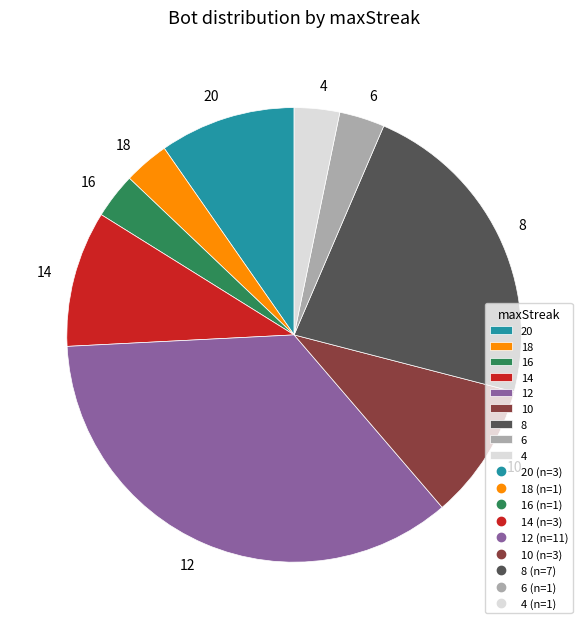

Does 12 account for over 50% of the chart?

No